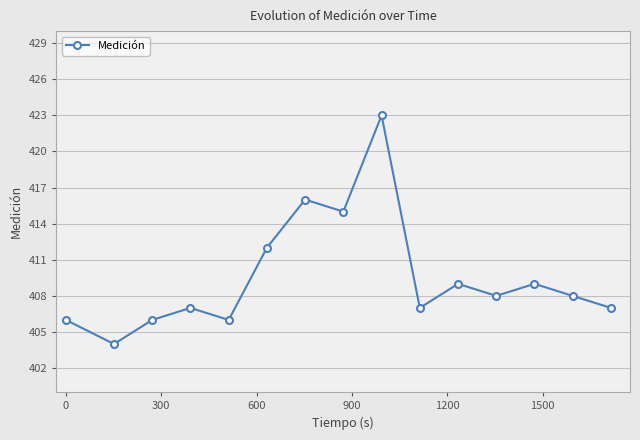

True or false: there are more than 2 points higher than both neighbors.

True